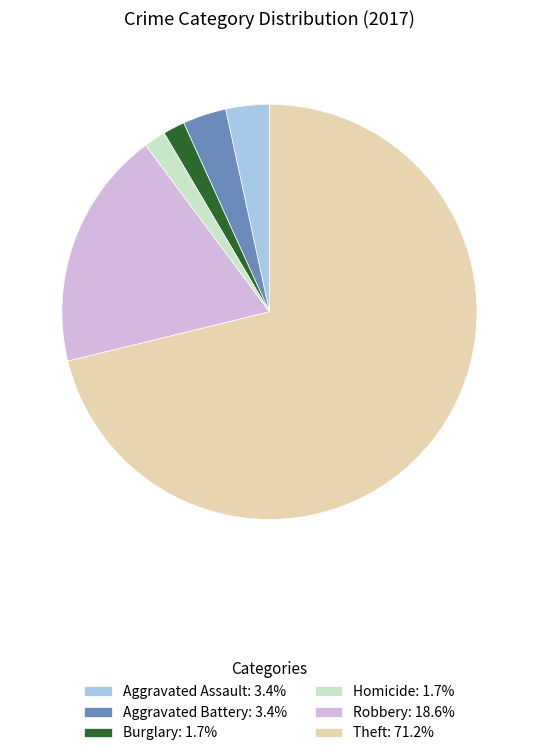

How many slices are in this pie chart?

6